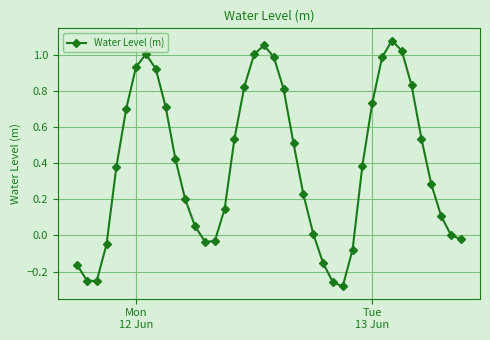

How many interior local peaks (higher than both neighbors) does the data have?

3